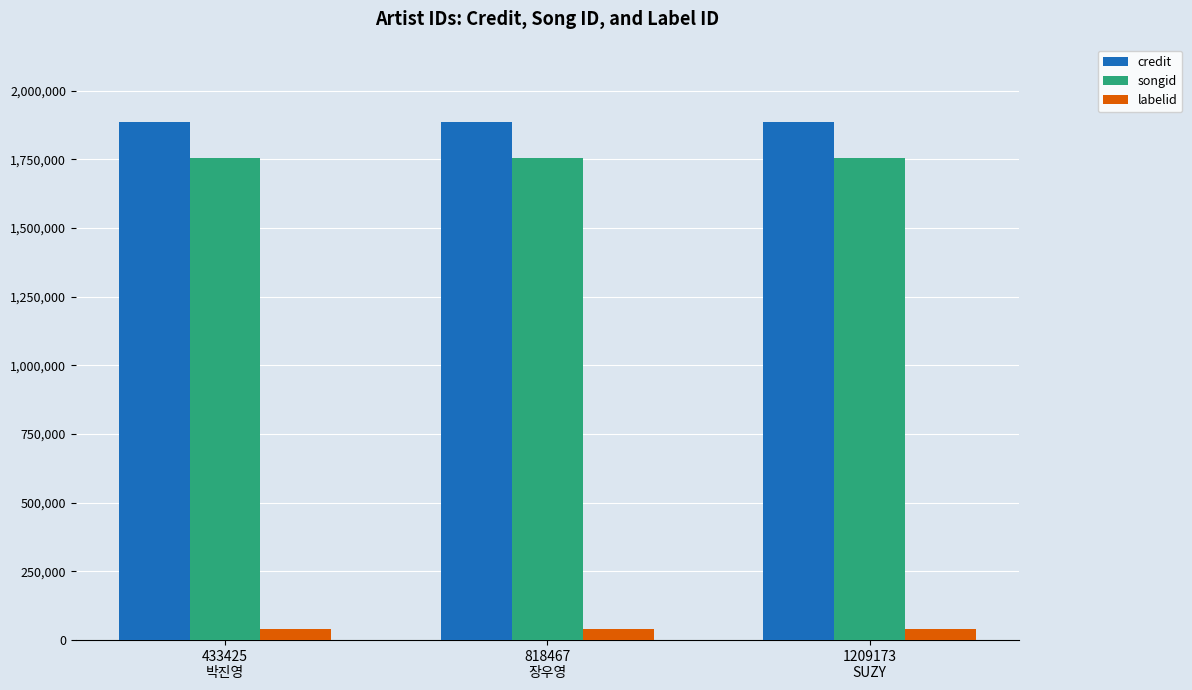

True or false: songid has a value of 1755765 at 818467
장우영.

True